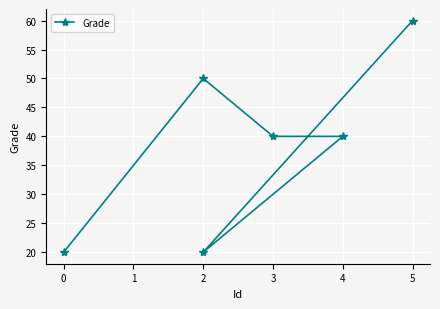

What is the minimum value shown in the chart?

20